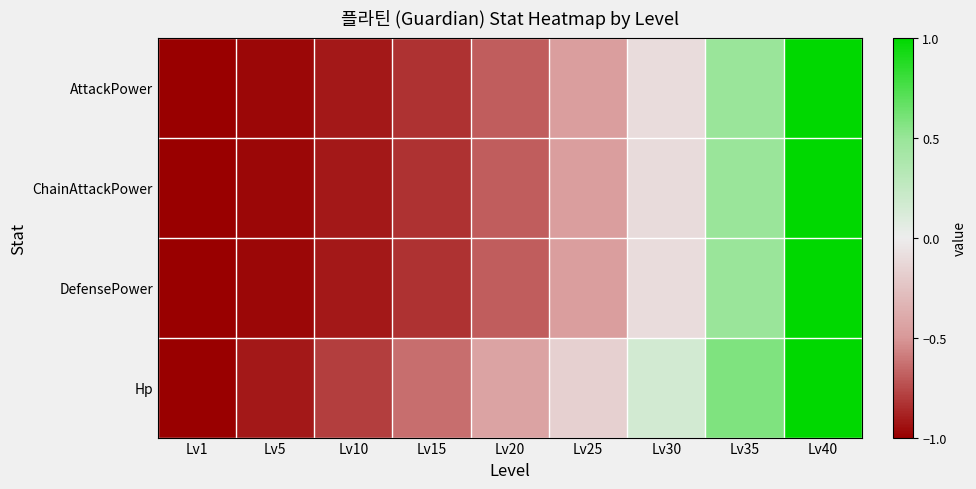

Between Lv10 and Lv40, which series saw the biggest shift?

ChainAttackPower